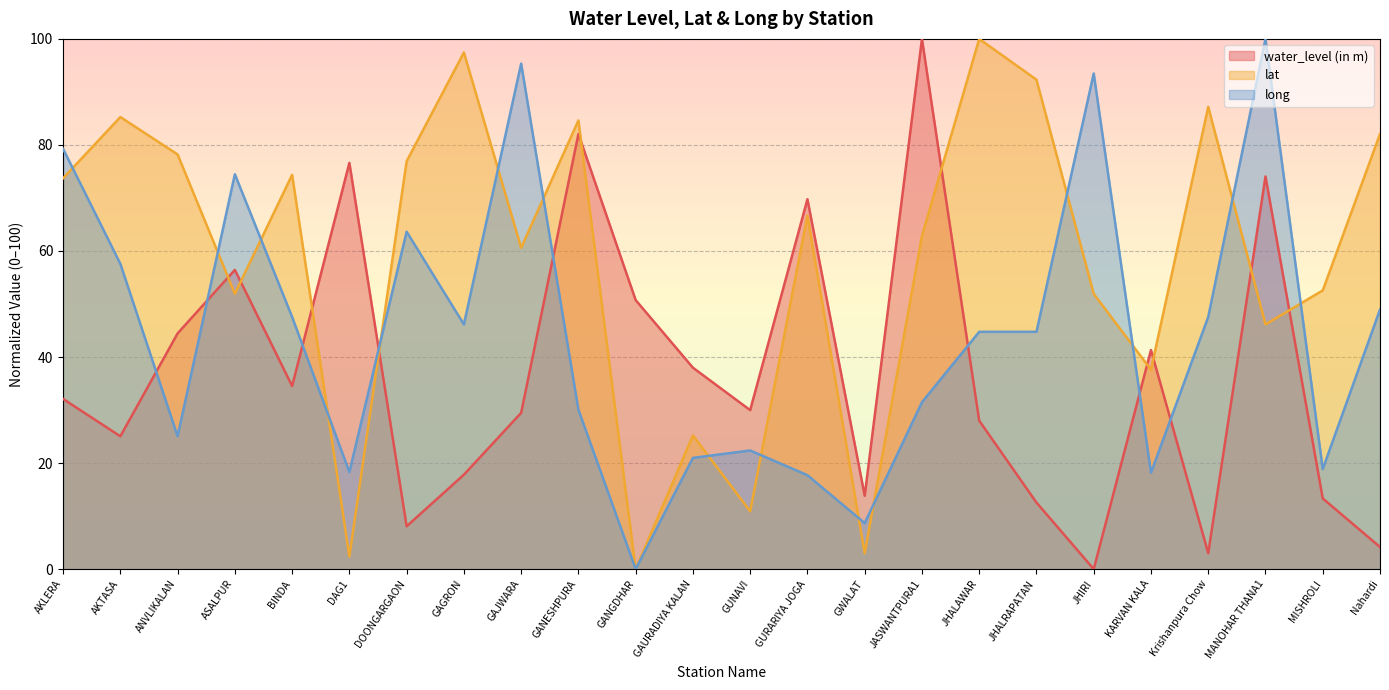

Rank the categories by lat value from lowest to highest.

GANGDHAR, DAG1, GWALAT, GUNAVI, GAURADIYA KALAN, KARVAN KALA, MANOHAR THANA1, ASALPUR, JHIRI, MISHROLI, GAJWARA, JASWANTPURA1, GURARIYA JOGA, AKLERA, BINDA, DOONGARGAON, ANVLIKALAN, Nahardi, GANESHPURA, AKTASA, Krishanpura Chow, JHALRAPATAN, GAGRON, JHALAWAR